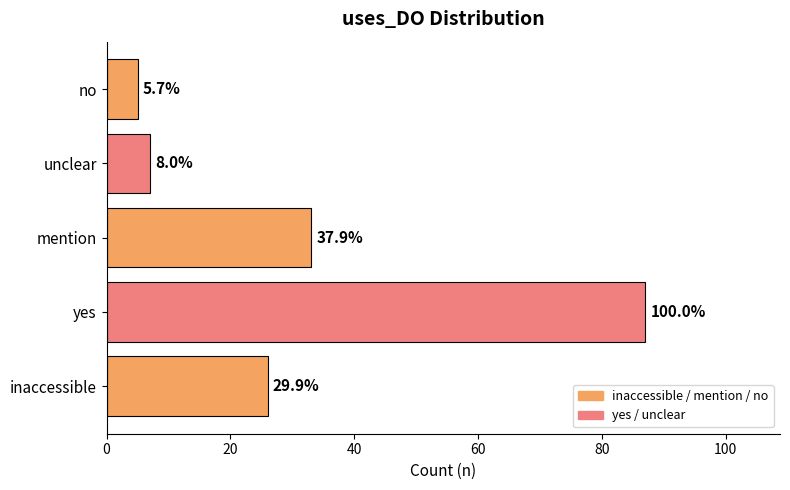

What is the greatest value displayed?

87